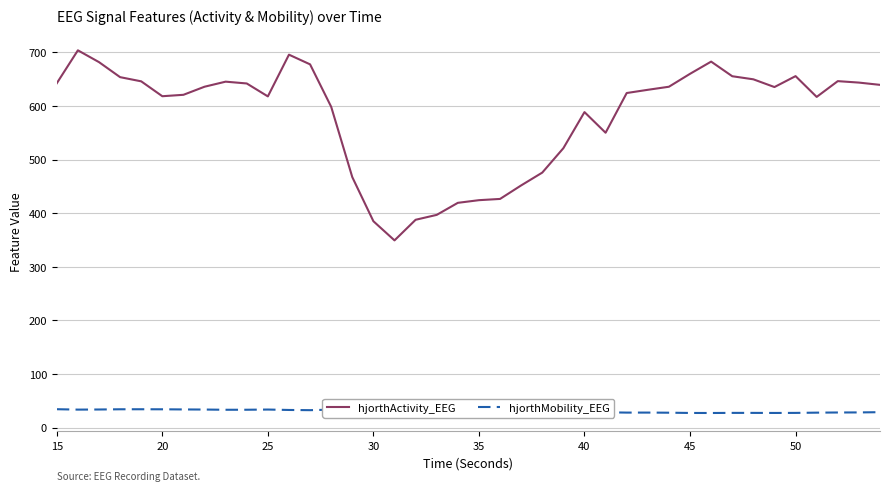

At how many categories does at least one series exceed 62?

40